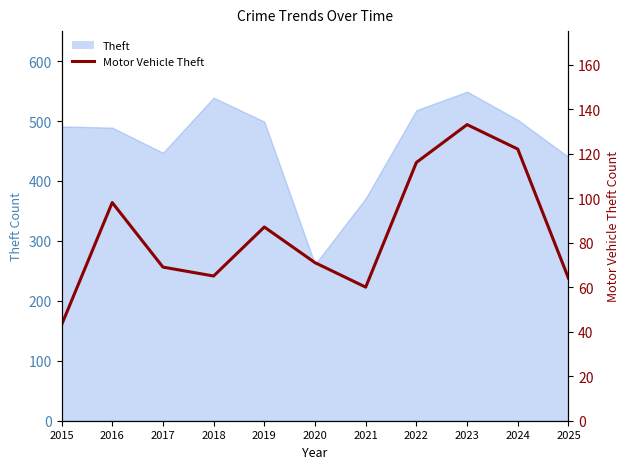

Which category has the highest value across all series?

2023